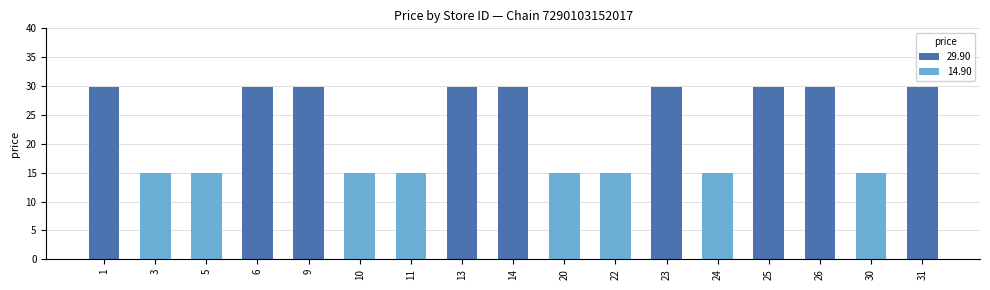

What is the value of the 12th bar from the left?

29.9